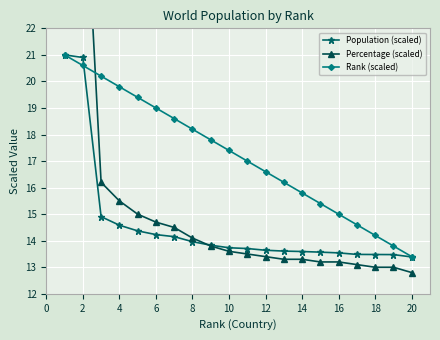

True or false: Rank (scaled) has a value of 18.2 at 8.

True